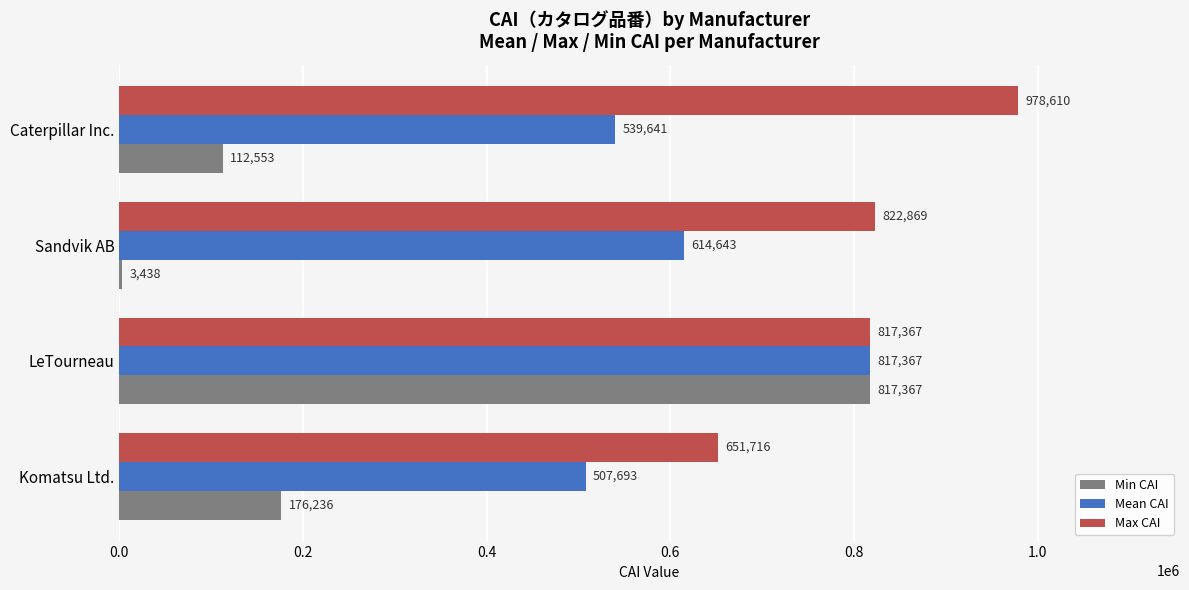

How many series are shown in this chart?

3